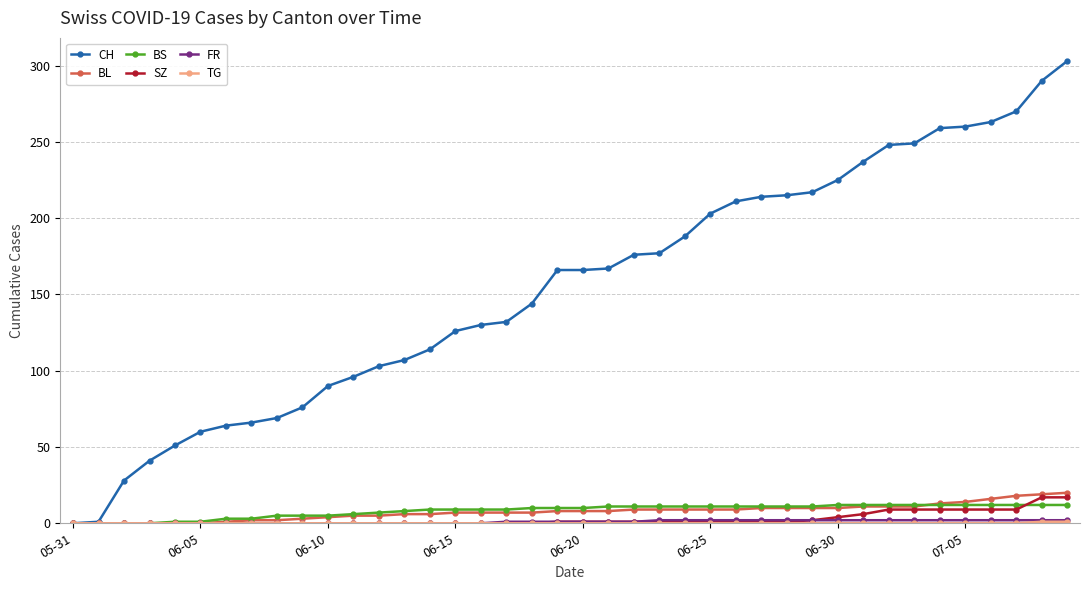

How many lines are shown in the chart?

6